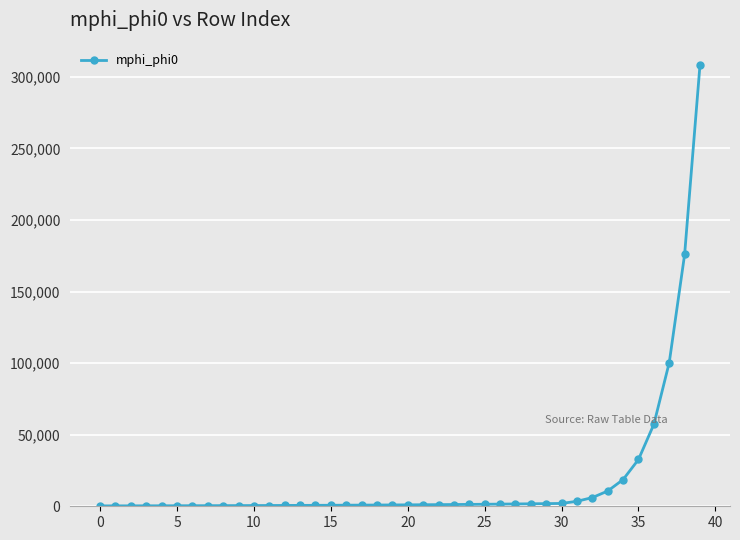

What is the average value?

18504.8